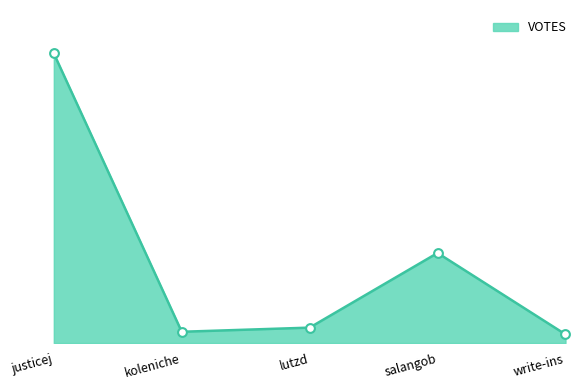

Between write-ins and koleniche, which is larger?

koleniche